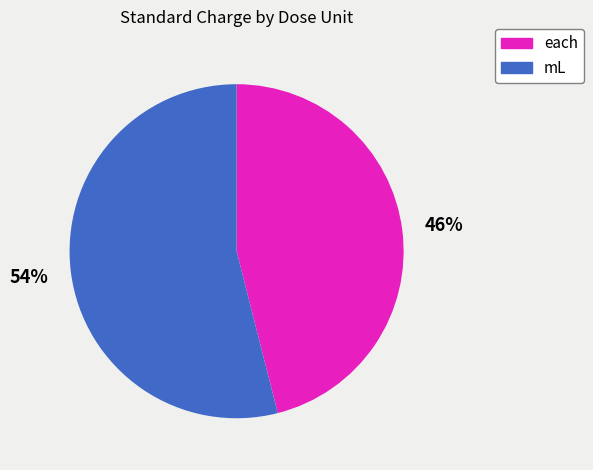

Is there any slice that represents more than half of the pie?

Yes